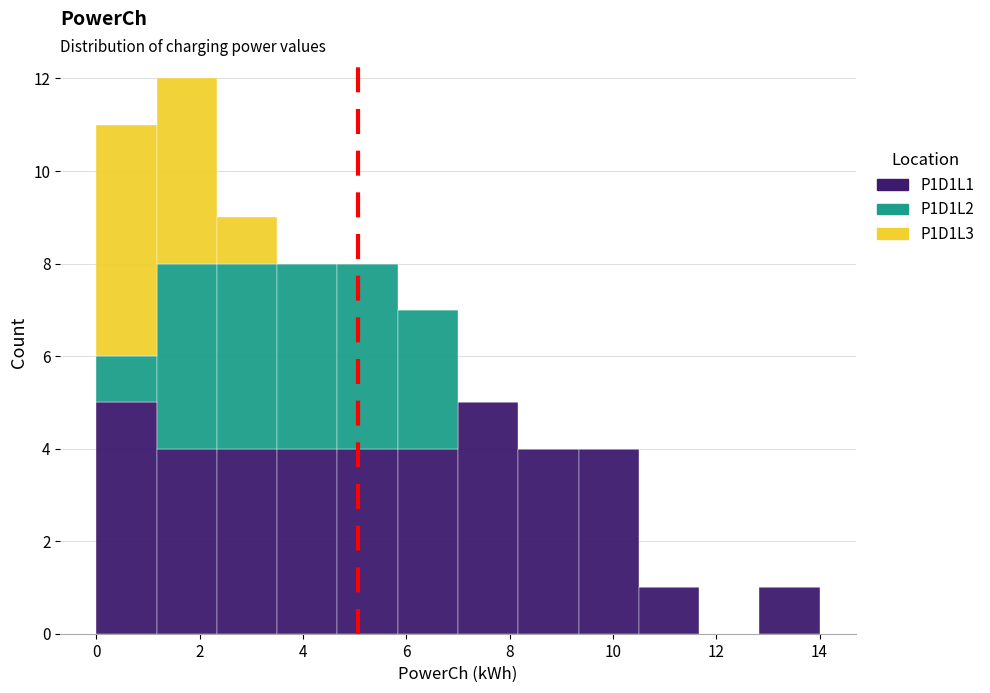

What is the total height of the stacked bar covering 9.4 to 10.6 on the x-axis? Neither the bar edges nor the heights are printed on the chart, so give them approximately, as read against the axes.

4